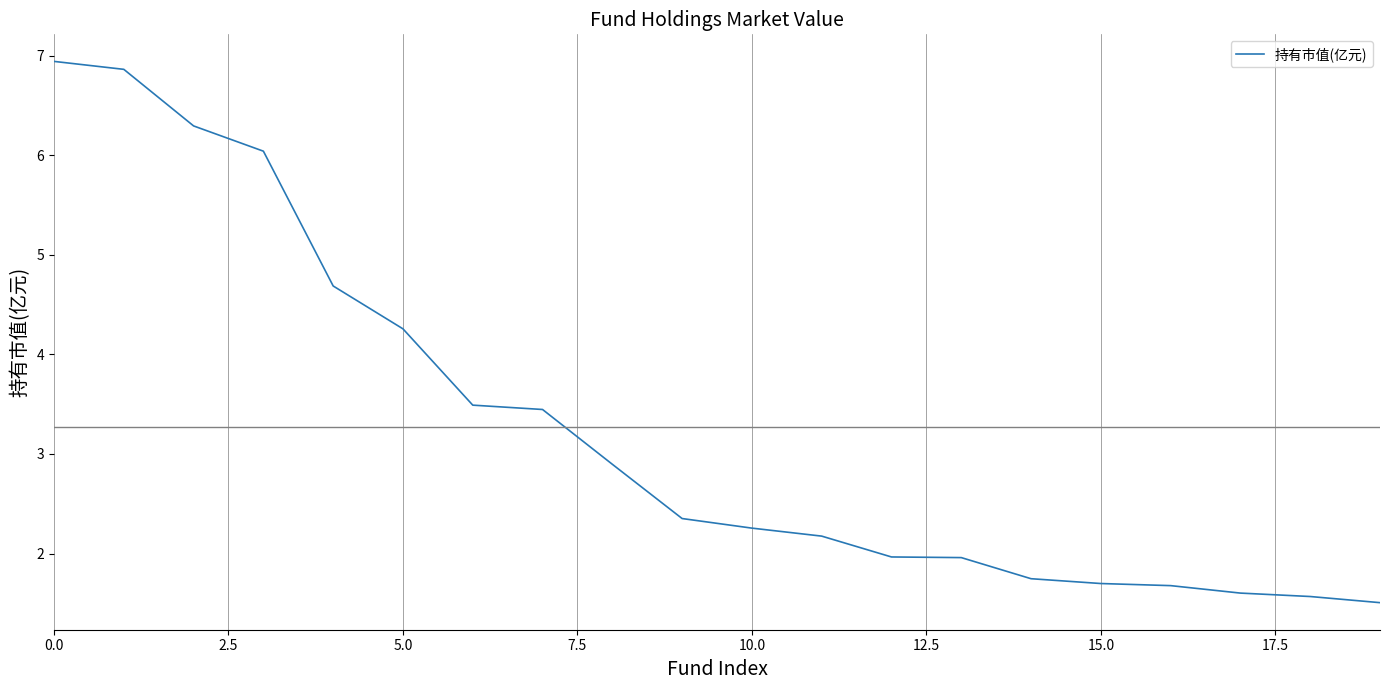

What is the smallest value displayed?

1.5